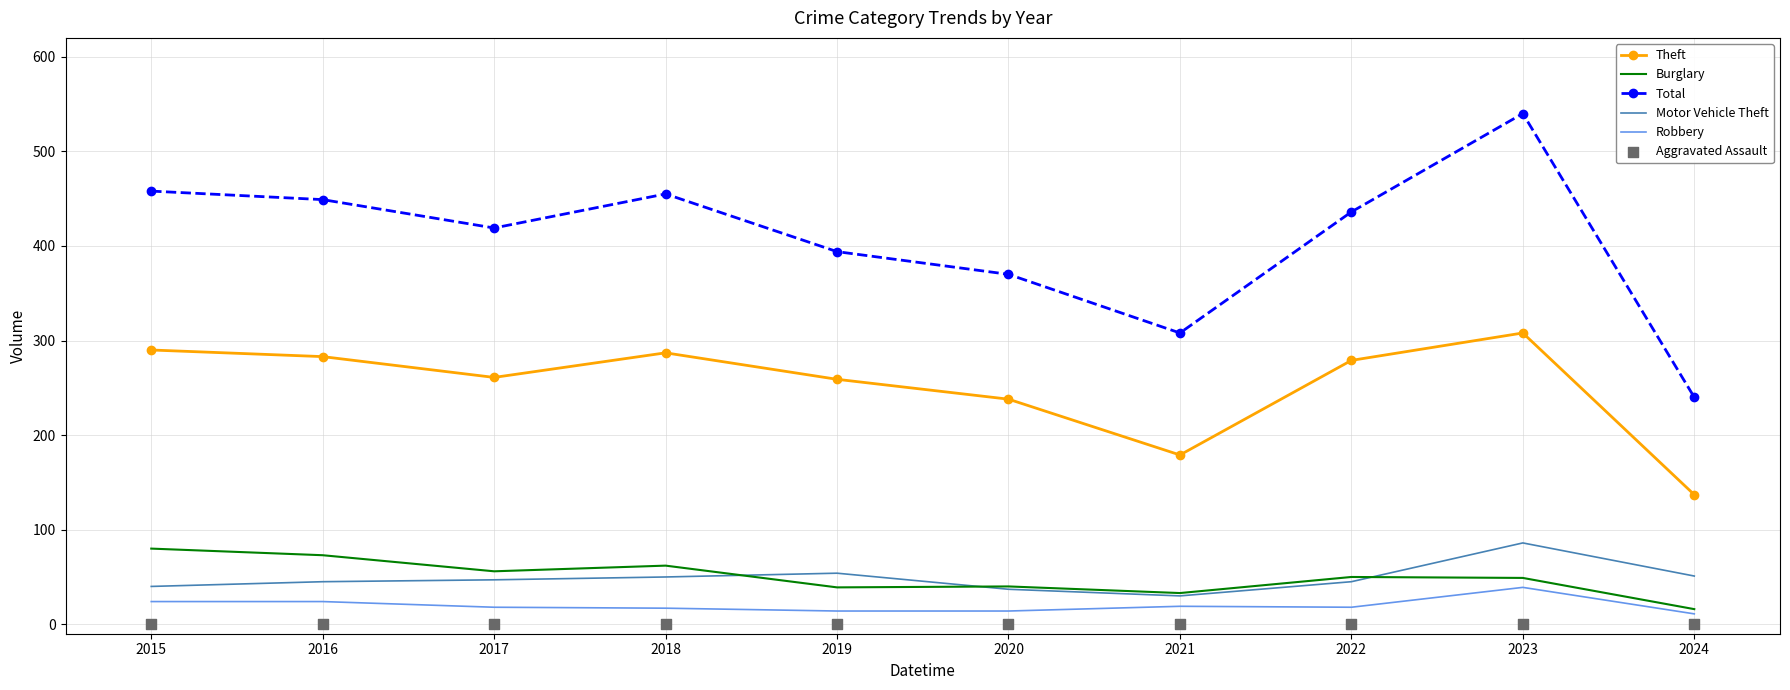

Which series has the widest spread of Y values?

Total